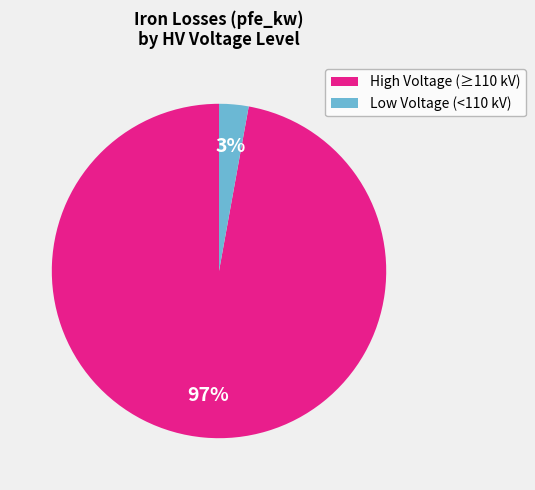

How many slices are in this pie chart?

2